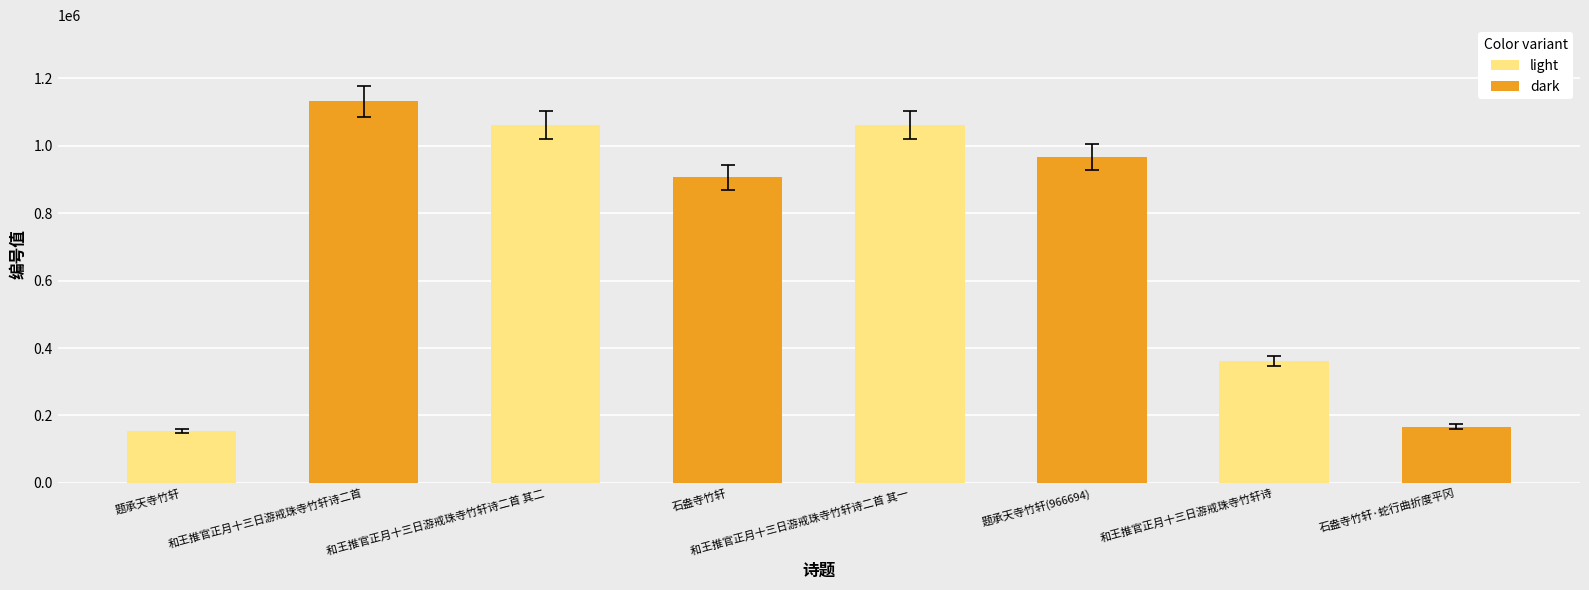

What is the sum of the values at 和王推官正月十三日游戒珠寺竹轩诗二首 and 石盎寺竹轩·蛇行曲折度平冈?

1298651